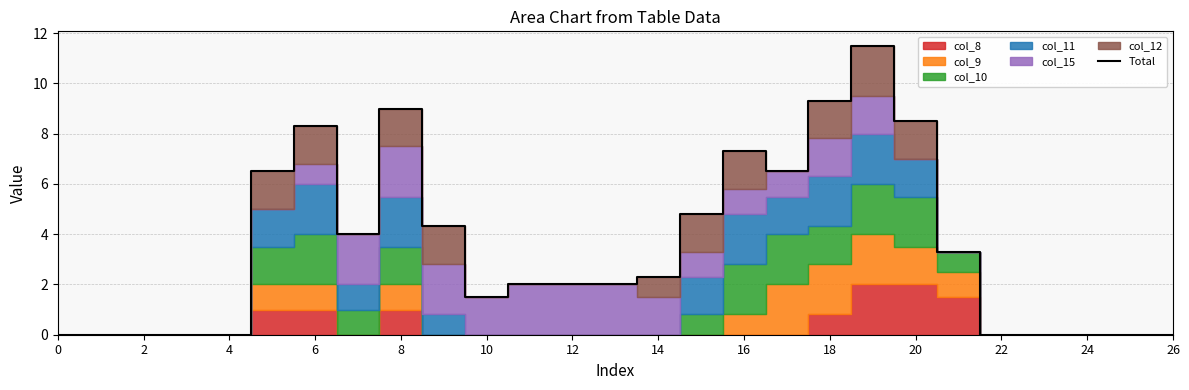

What is the sum of all values?

93.2